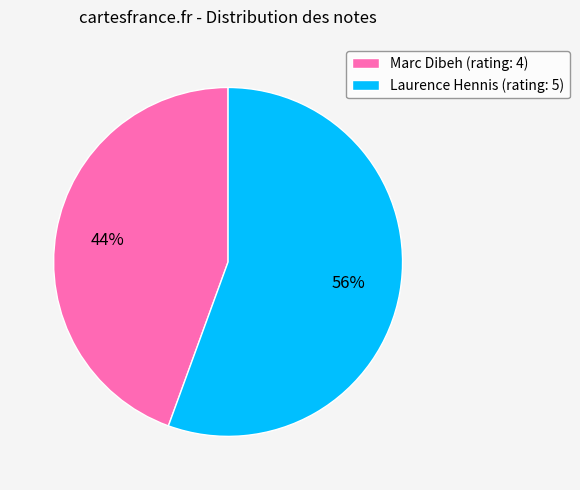

What is the ratio of the value at Marc Dibeh (rating: 4) to the value at Laurence Hennis (rating: 5)?

0.8